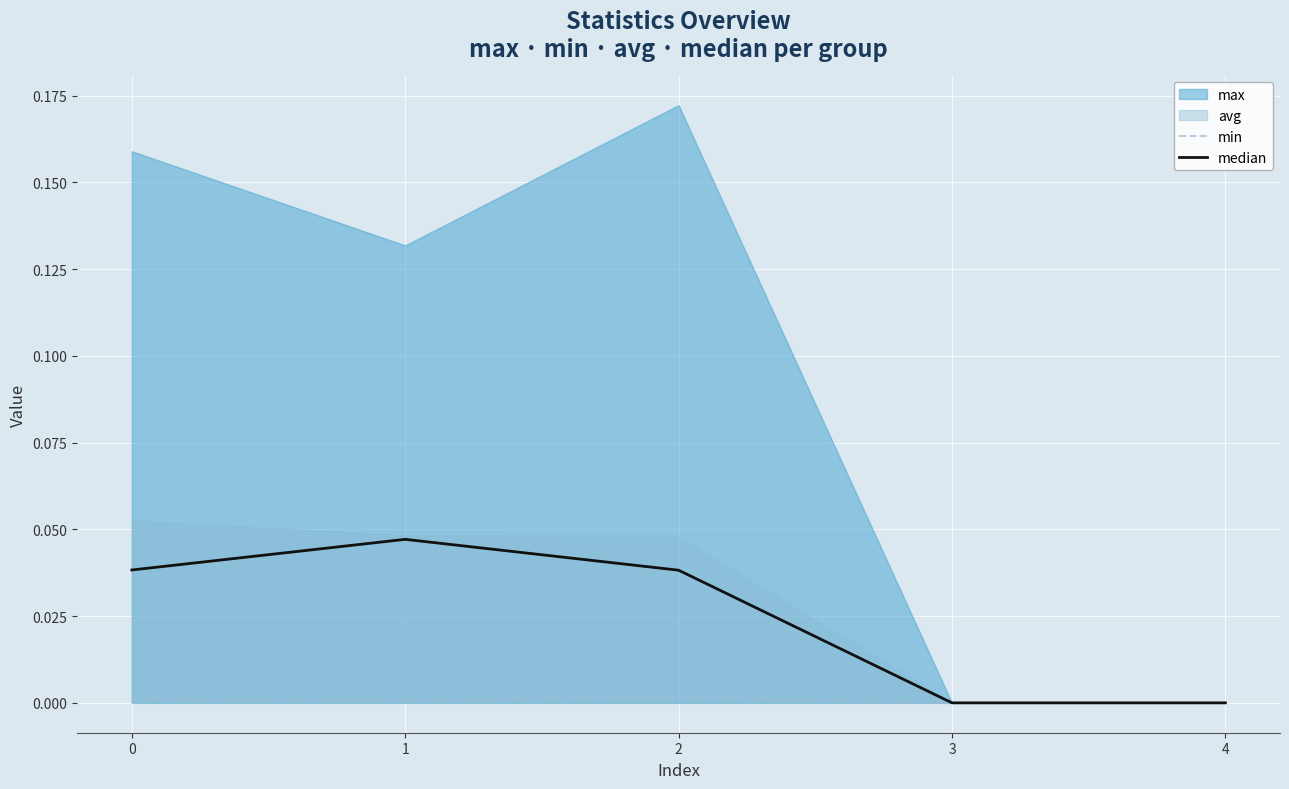

Rank the series at 4 from lowest to highest value.

min, median